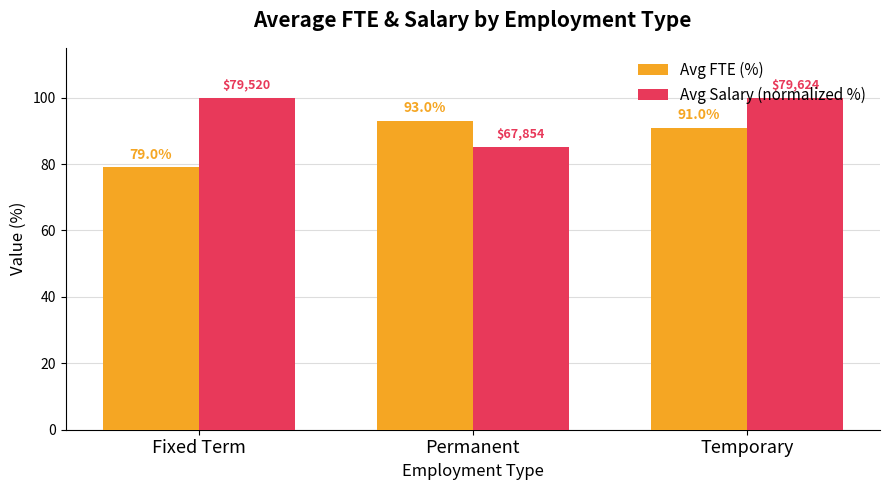

Between Fixed Term and Temporary, which series saw the biggest shift?

Avg FTE (%)